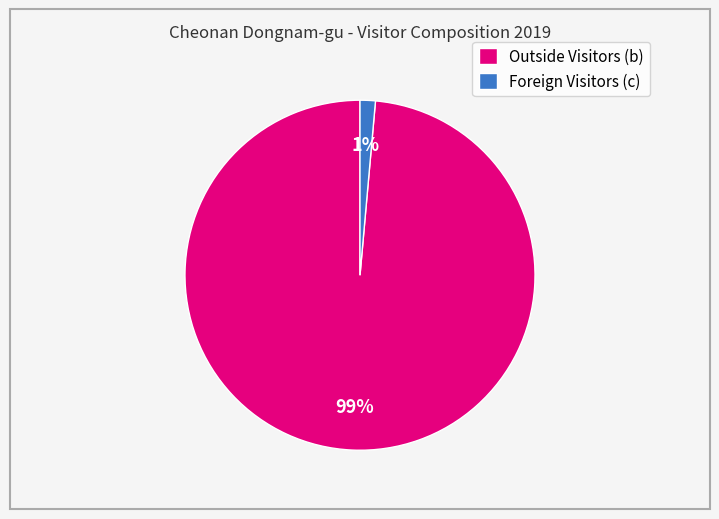

How many segments does this pie chart have?

2